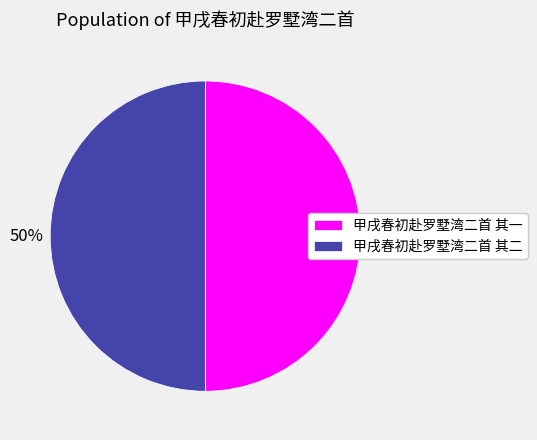

To the nearest percent, what is the combined percentage of 甲戌春初赴罗墅湾二首 其二 and 甲戌春初赴罗墅湾二首 其一?

100%